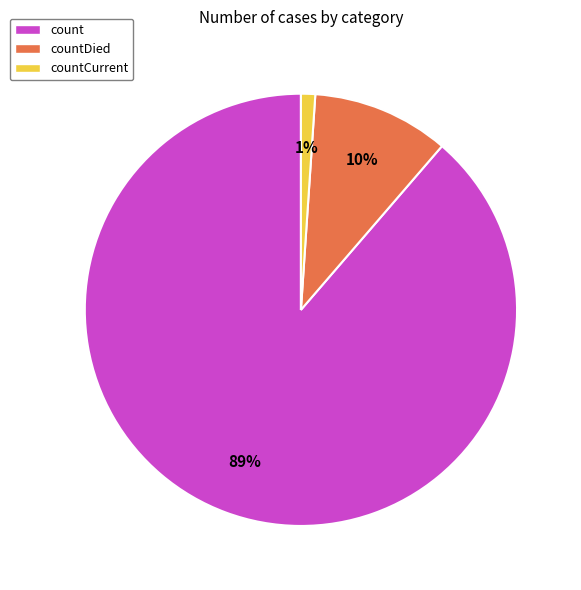

The countDied slice represents 10% of the pie. True or false?

True